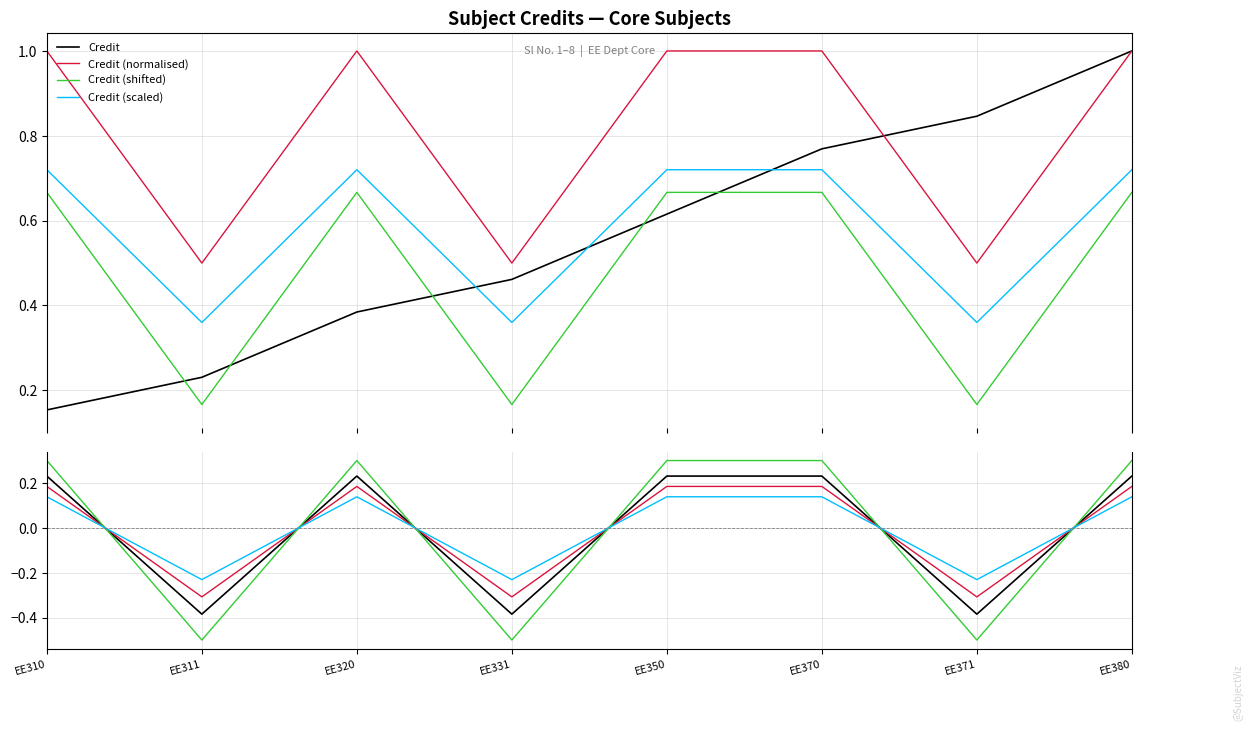

Rank the series by their maximum value, from highest to lowest.

Credit (shifted), Credit, Credit (normalised), Credit (scaled)